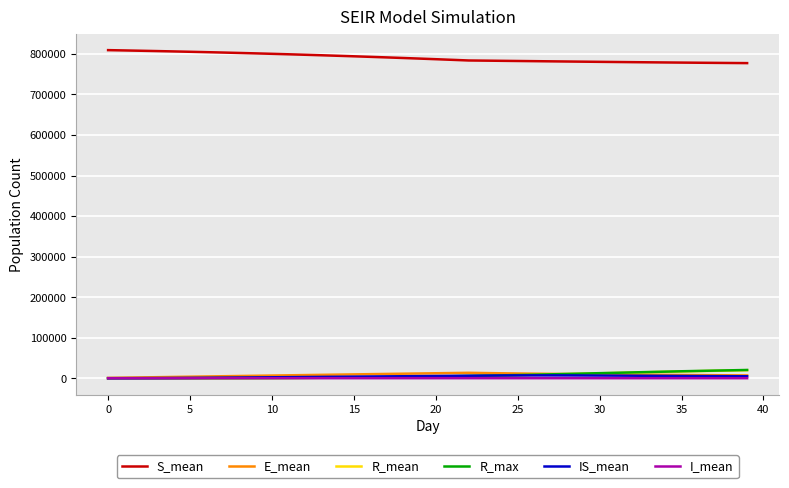

What is the greatest value displayed?

809403.3